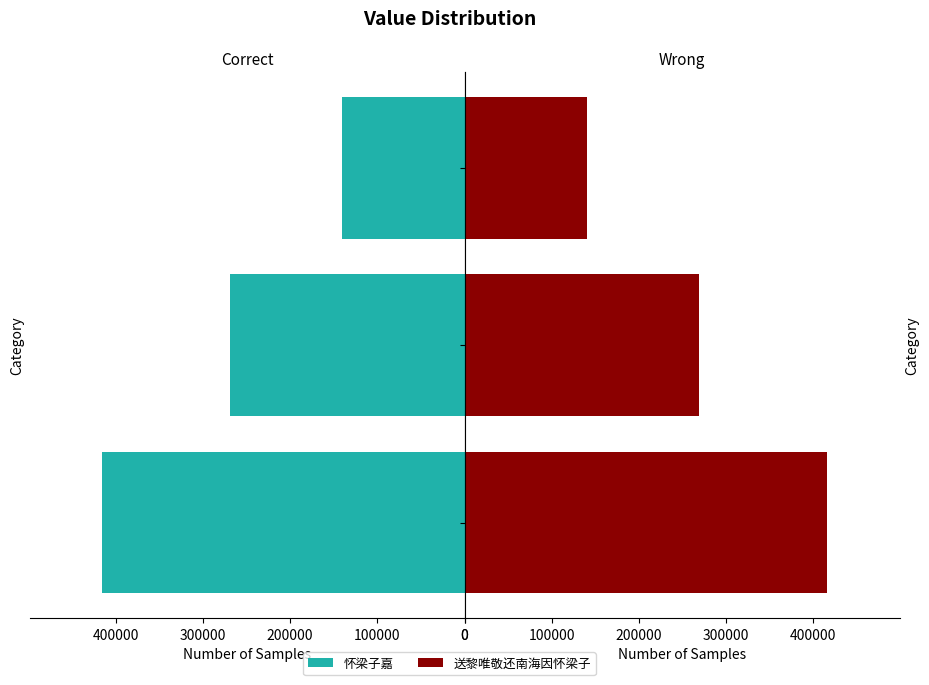

What is the difference between the maximum and minimum values in the Right series?

275458